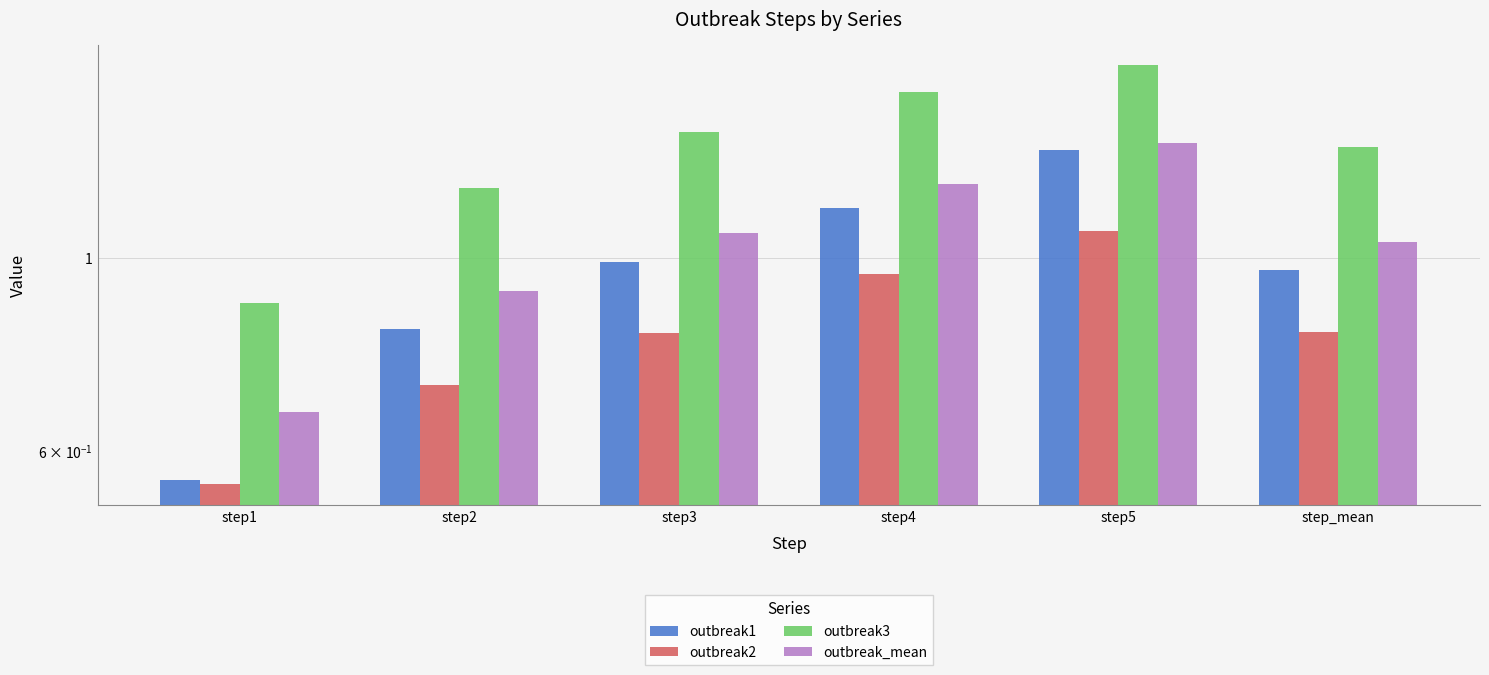

How many groups of bars are there?

6